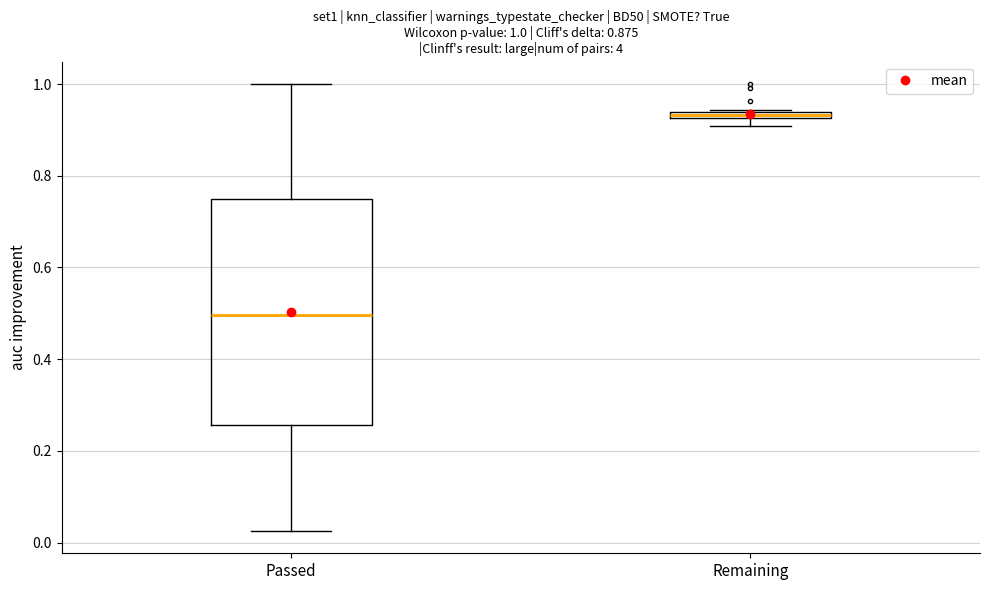

Which box's median line is the lowest?

Passed